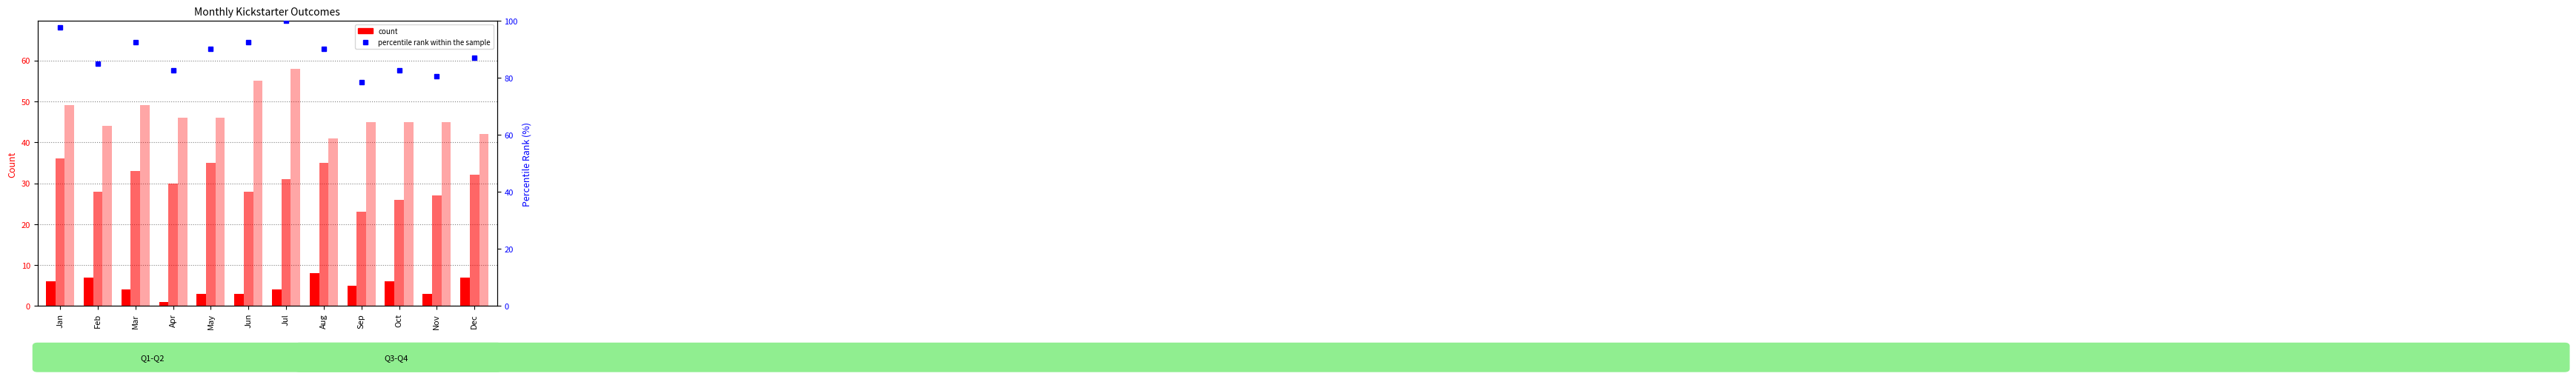

What is the sum of the successful values at Jan and Feb?

93.0